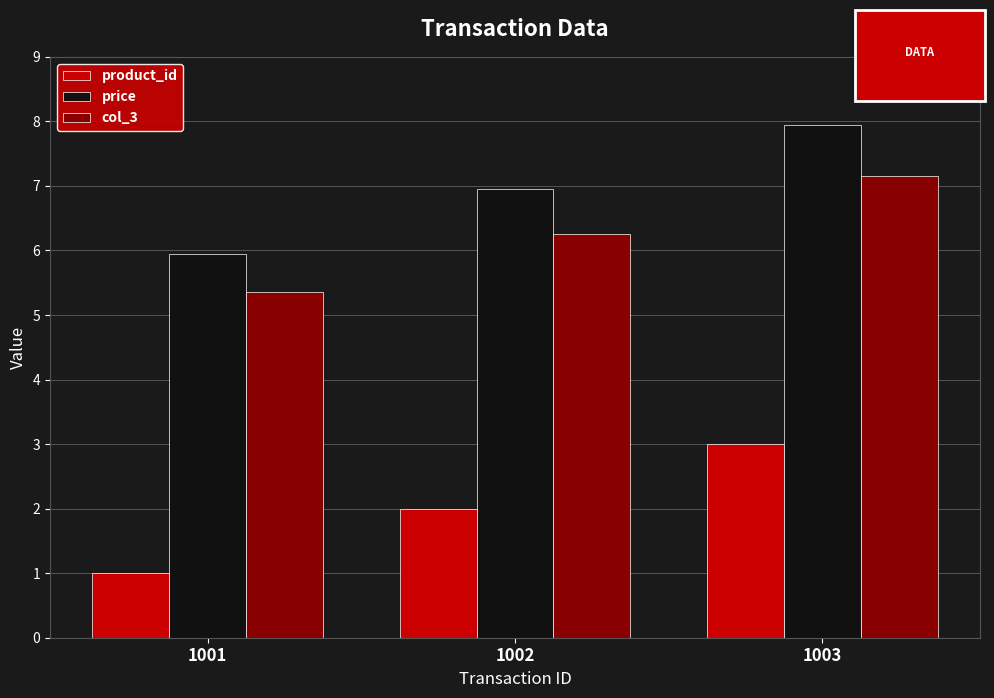

What is the difference between the price values at 1003 and 1001?

2.0